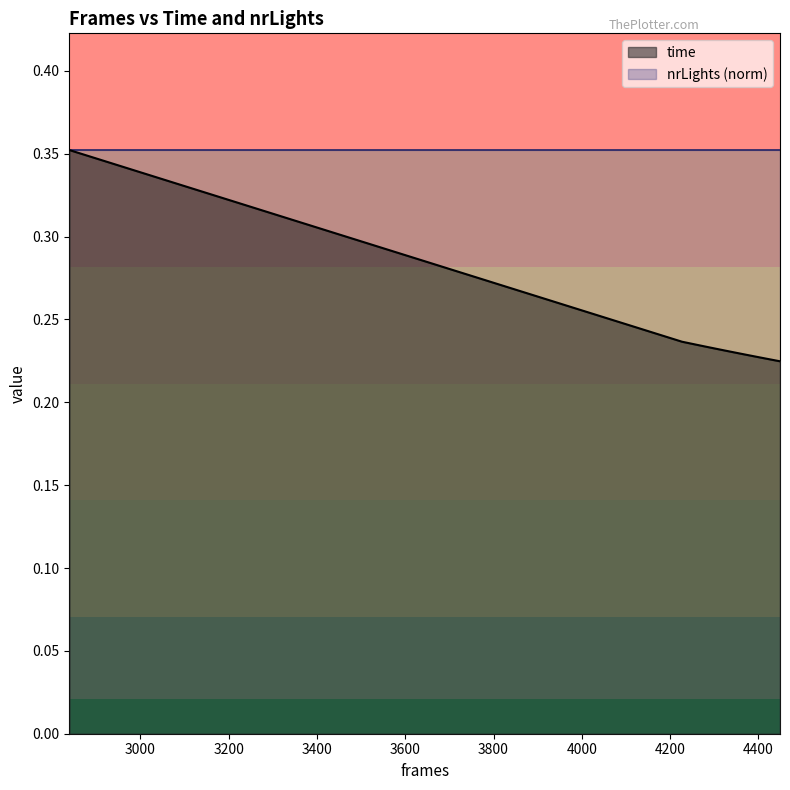

Does the chart have visible grid lines?

No